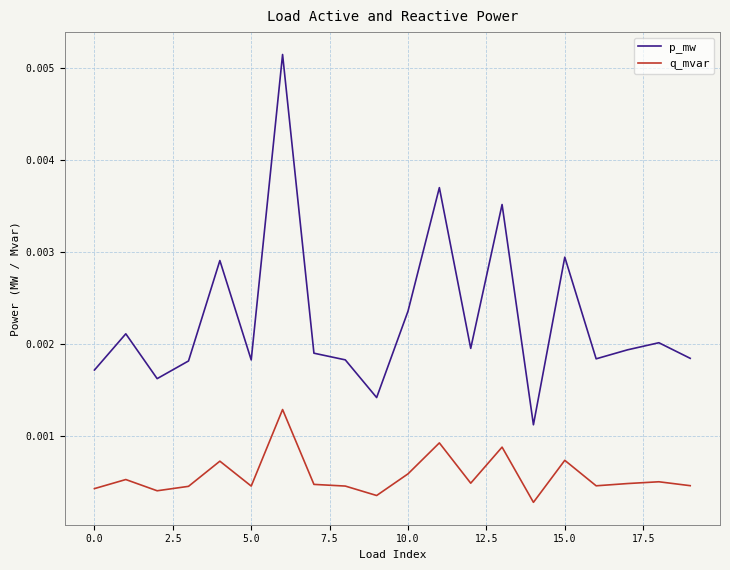

True or false: q_mvar and p_mw cross at least once.

False